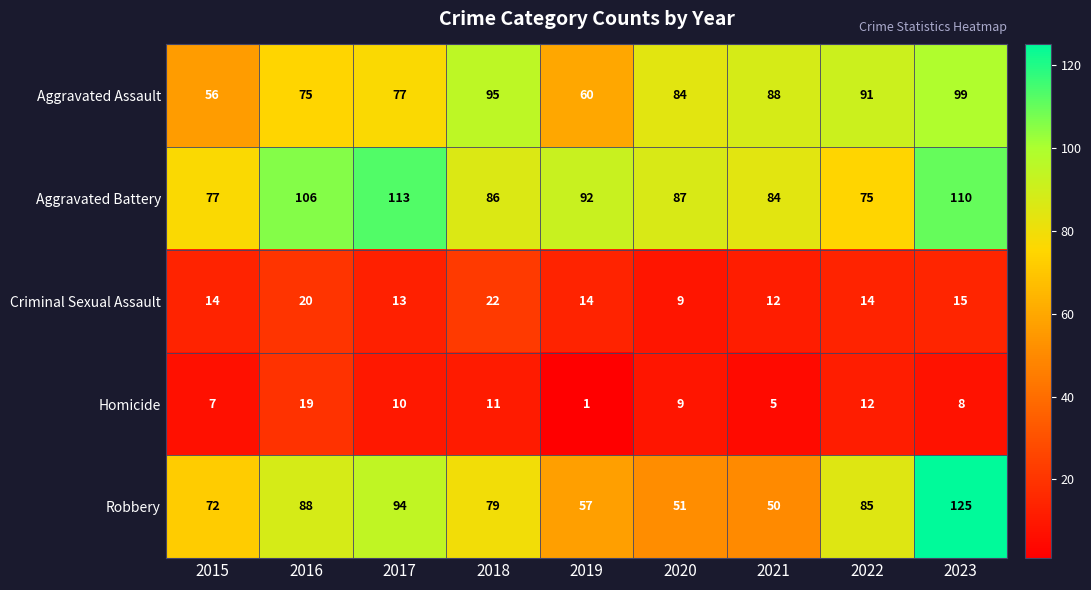

At which label does Aggravated Assault first exceed 84?

2018